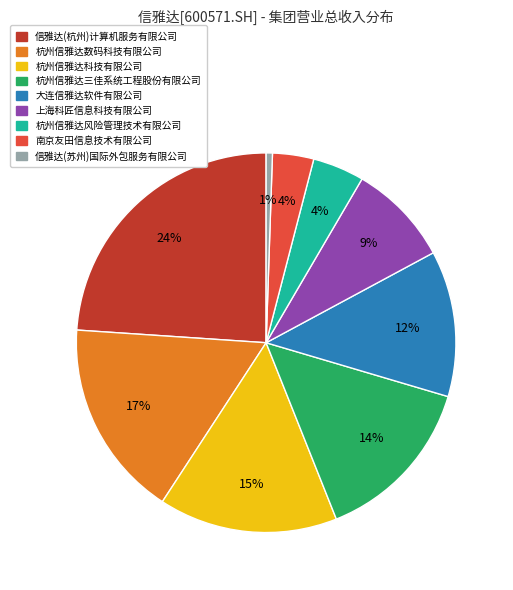

Which has a higher value, 杭州信雅达数码科技有限公司 or 南京友田信息技术有限公司?

杭州信雅达数码科技有限公司